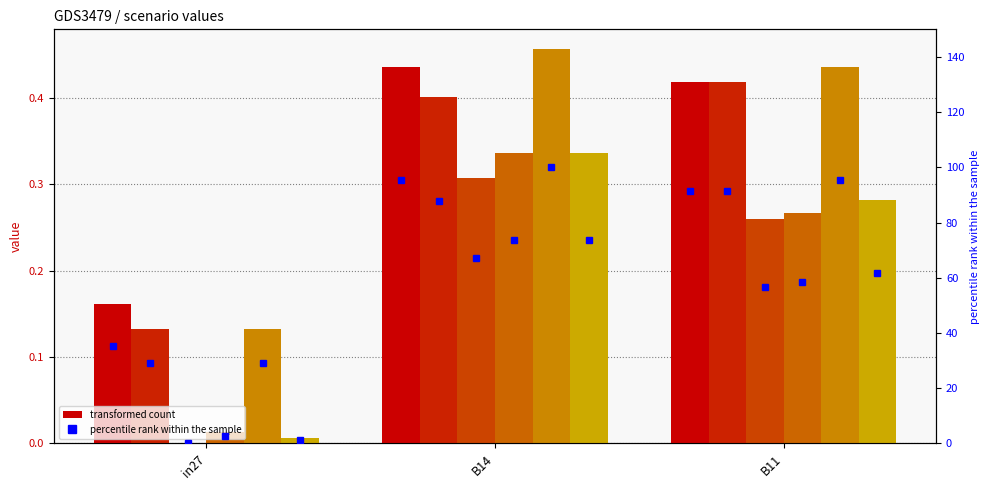

What is the label of the 3rd bar from the left?

B11